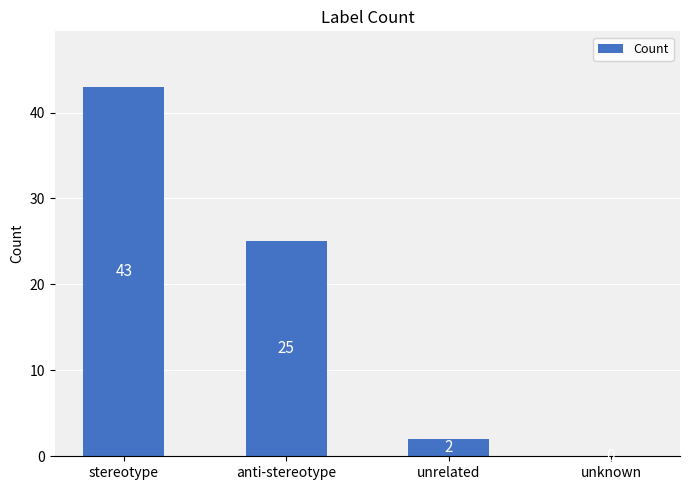

Between stereotype and unknown, which is larger?

stereotype